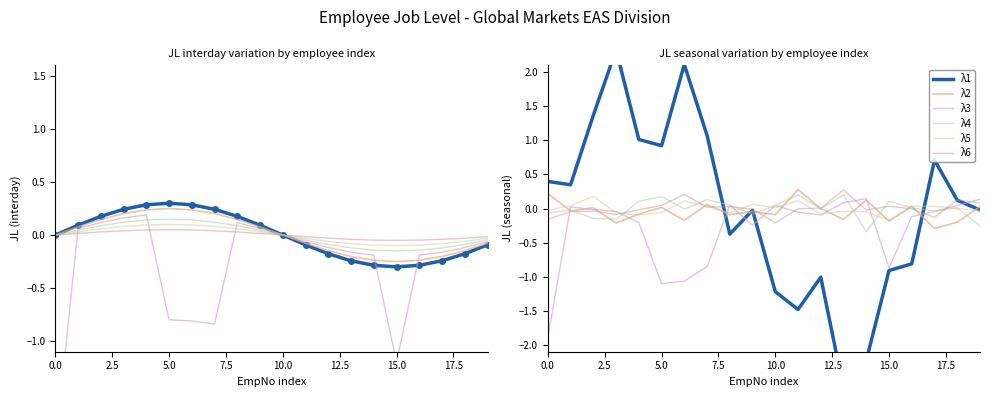

The λ5 series shows 0.1 at 15.0. True or false?

True